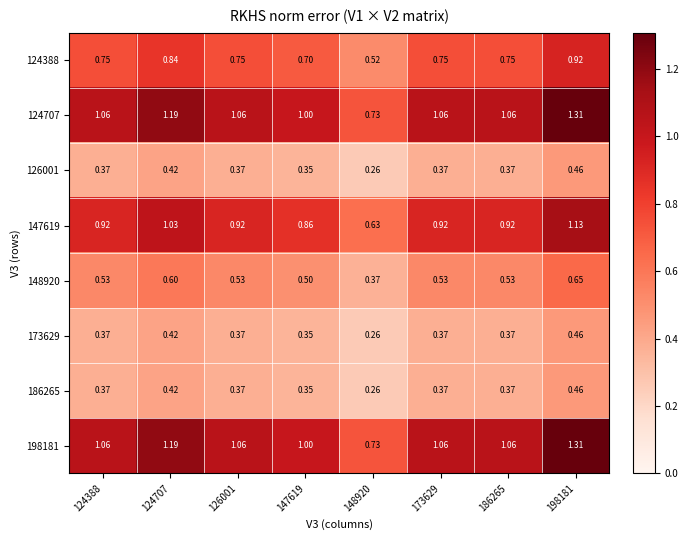

Is the value of 186265 at 148920 greater than the value of 147619 at 126001?

No